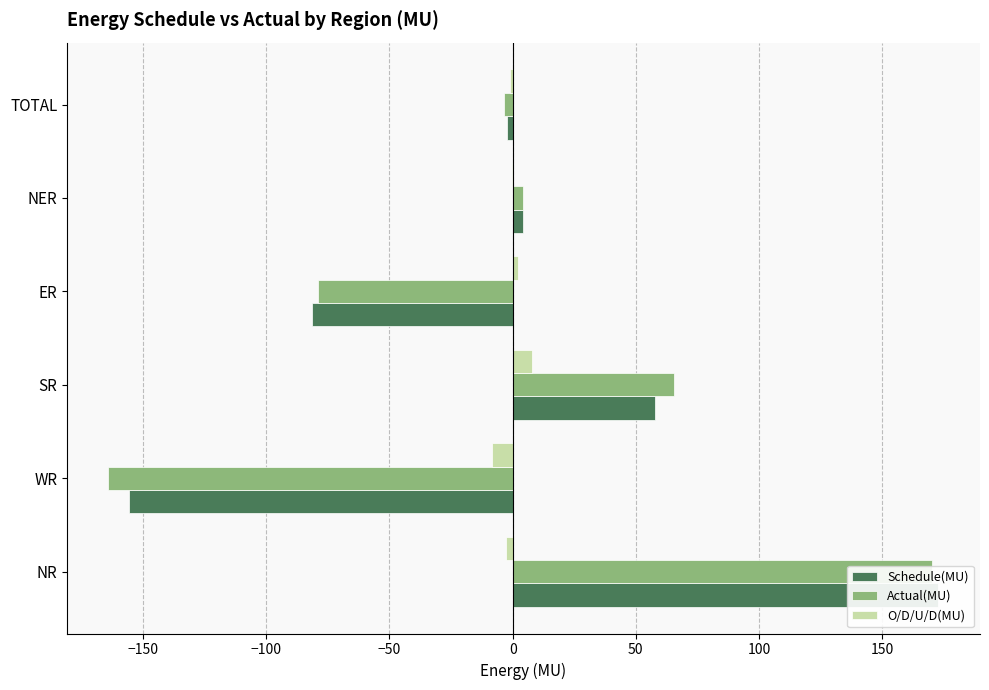

Is the value of Actual(MU) at WR greater than the value of O/D/U/D(MU) at WR?

No